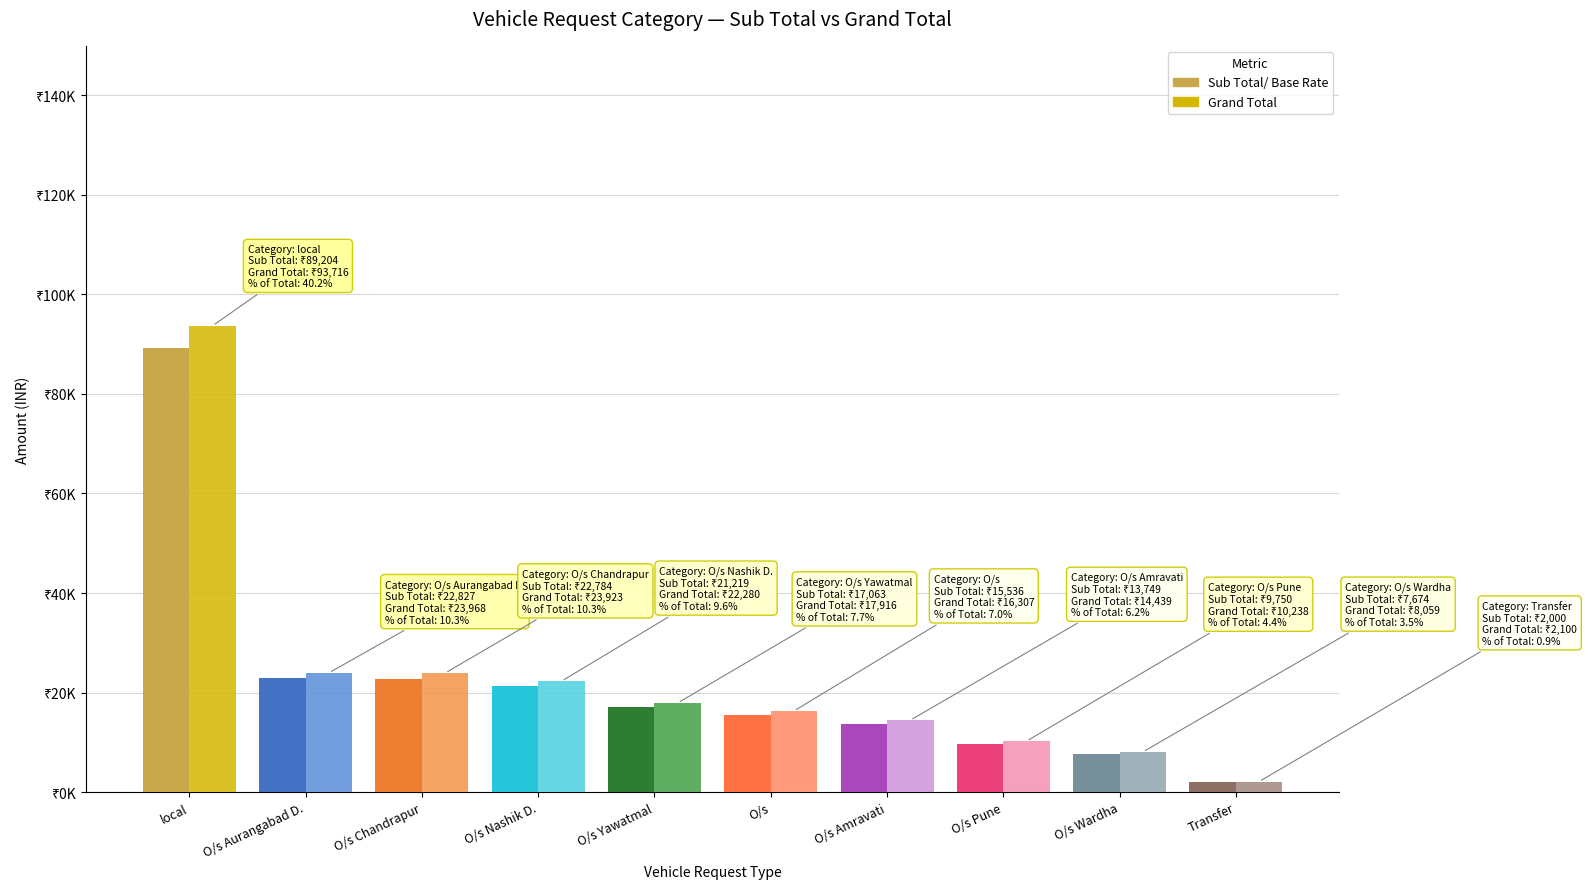

Are the bars horizontal?

No